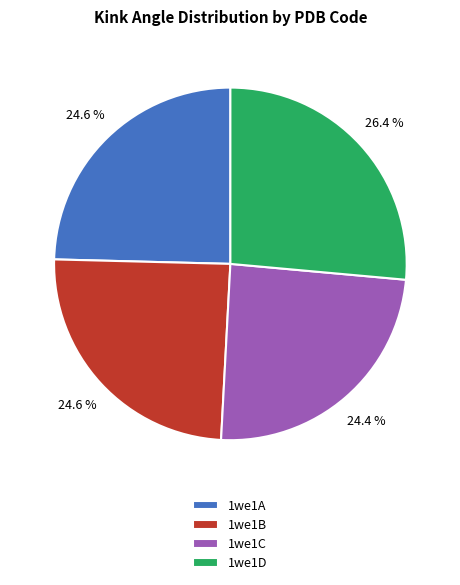

To the nearest percent, what is the difference between the 1we1B and 1we1D slice percentages?

2%